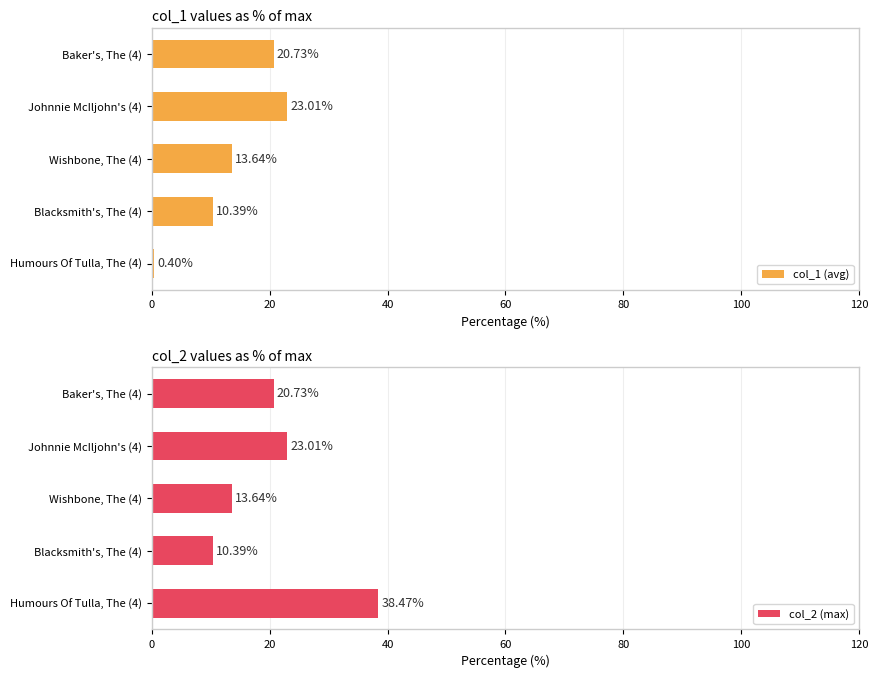

What is the value of the col_2 (max) bar at the 3rd from the left?

13.6